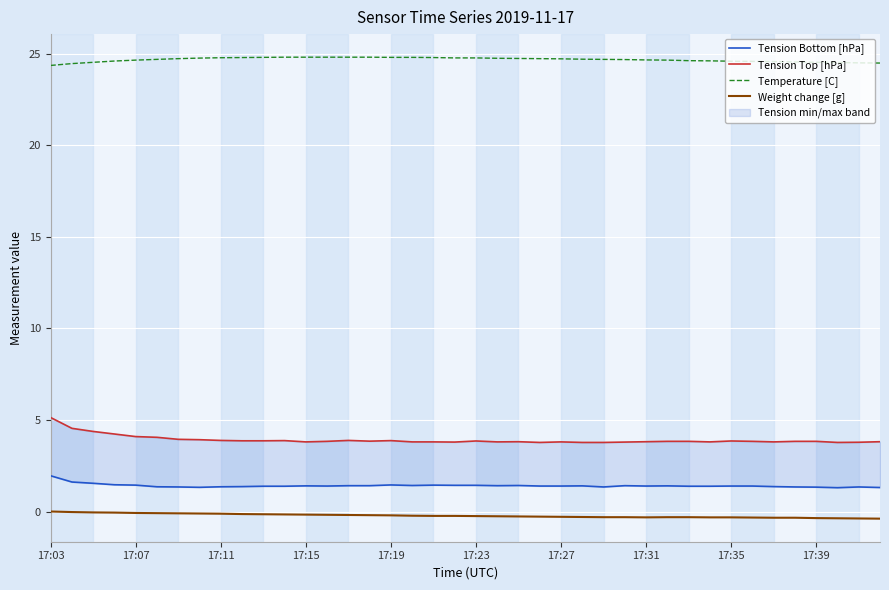

Which series has the widest spread of values?

Tension Top [hPa]